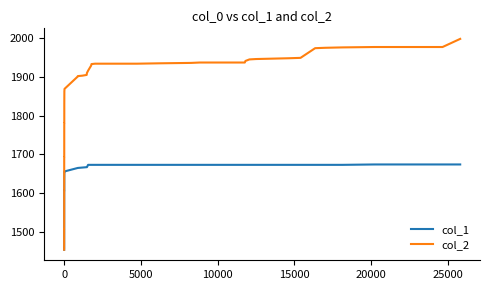

List the series in order of their peak value, lowest first.

col_1, col_2